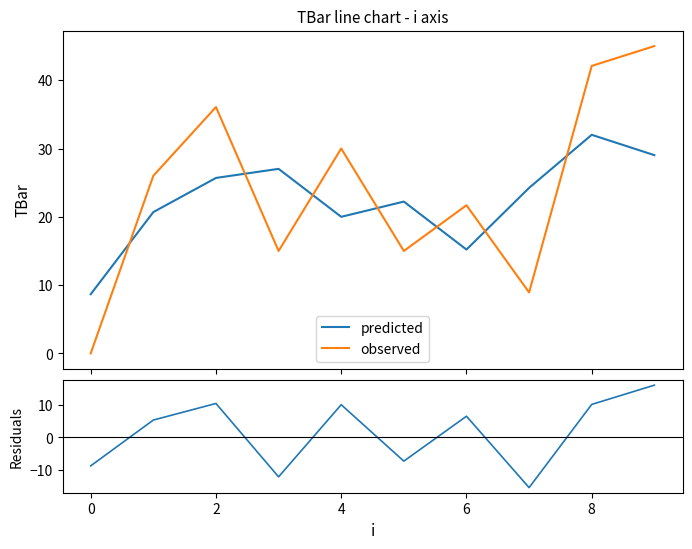

After their last crossing, which series has the higher values: observed or predicted?

observed